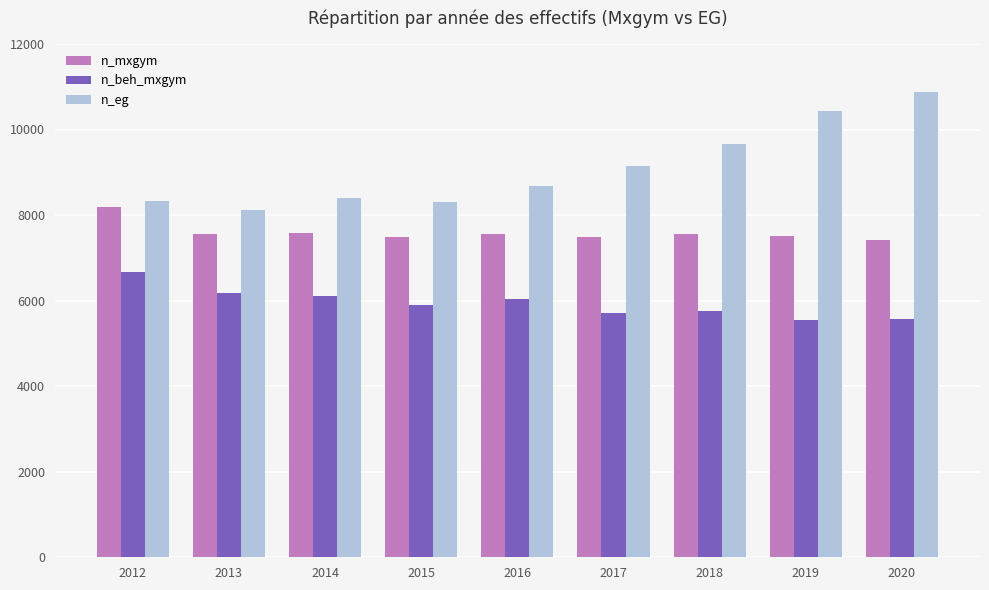

What is the sum of the n_mxgym values at 2012 and 2019?

15687